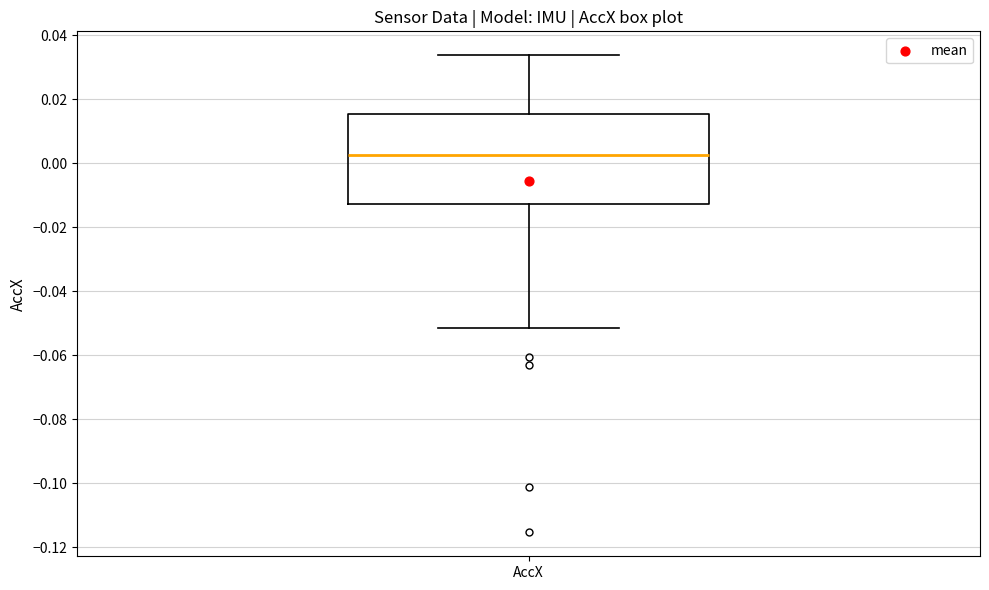

Transcribe this box plot: give where the median line is, the range the box spans, and where the two whiskers end, as read against the y-axis. The values are not printed on the chart, so give them approximately, as read against the axis.

median 0.002, box -0.012 to 0.016, whiskers -0.052 to 0.034